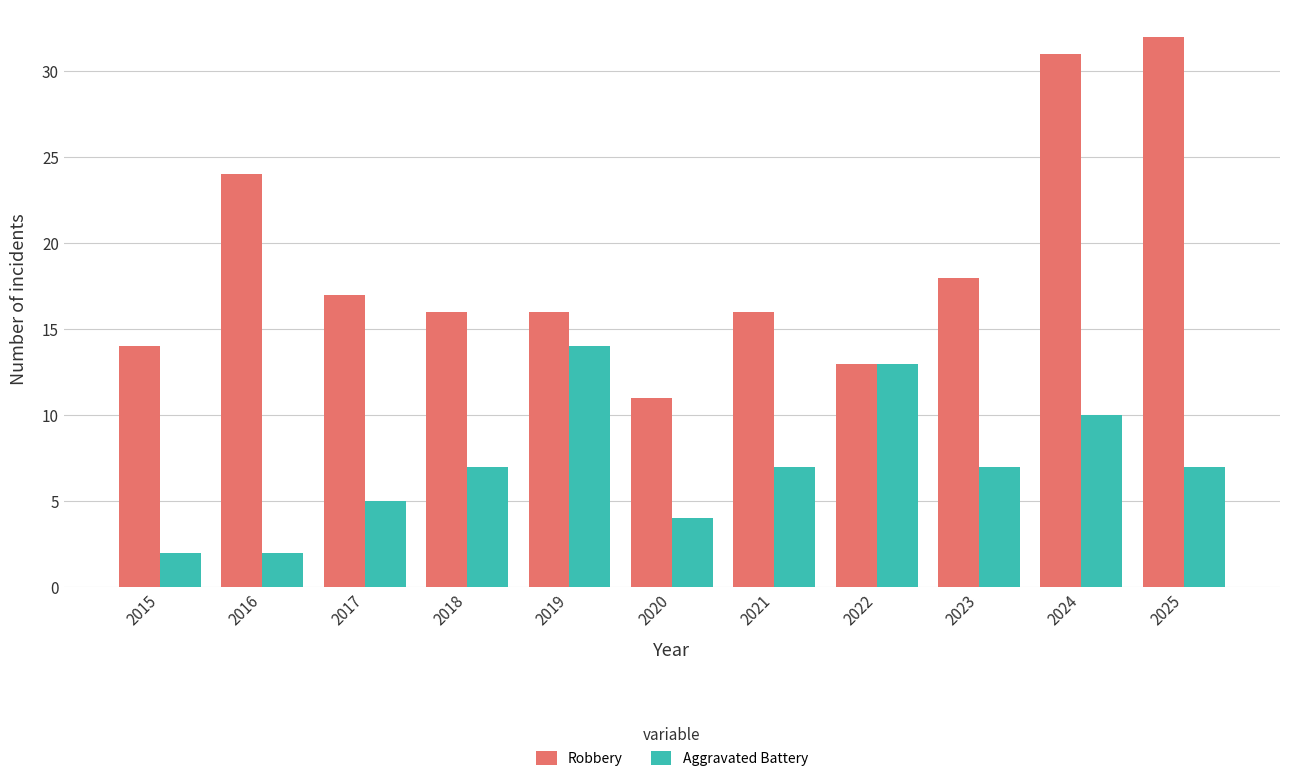

Reading left to right, what are all the values shown in this chart?

Robbery: 14	24	17	16	16	11	16	13	18	31	32
Aggravated Battery: 2	2	5	7	14	4	7	13	7	10	7